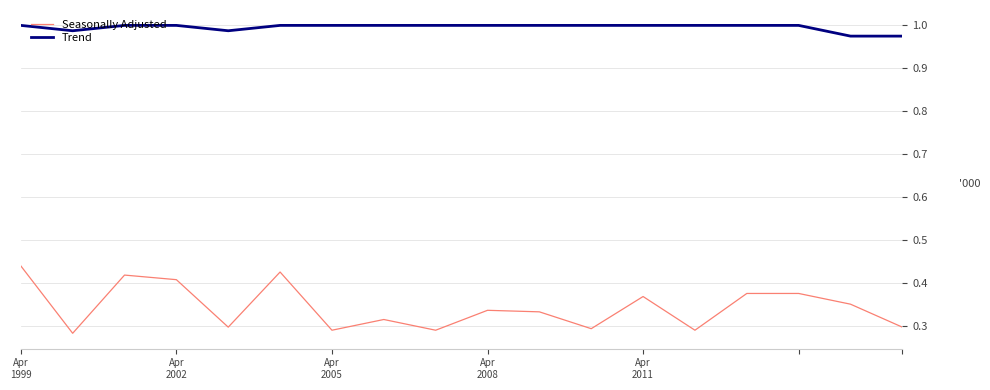

Does the chart have visible grid lines?

Yes